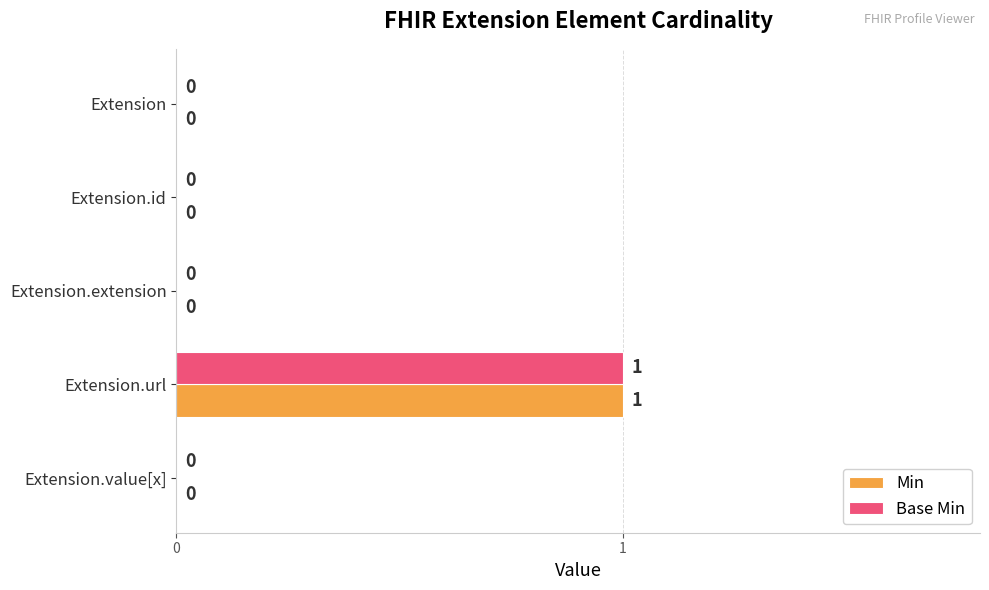

Count the number of categories in the chart.

5